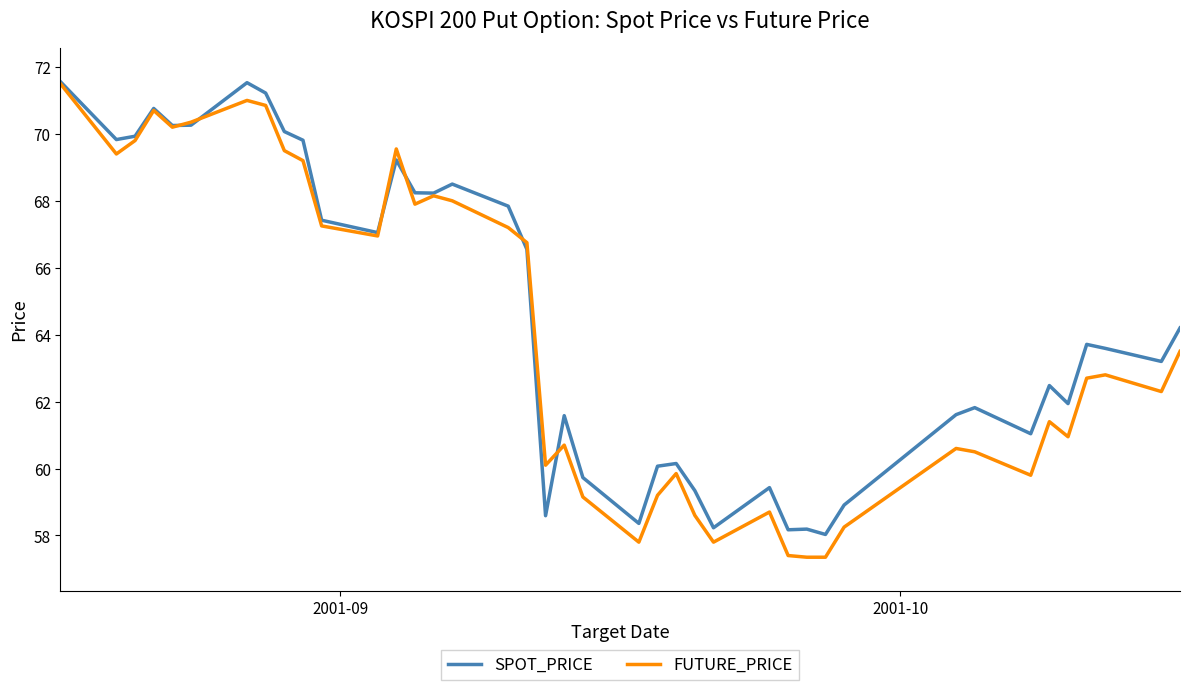

True or false: FUTURE_PRICE has more than 2 interior local peaks.

True